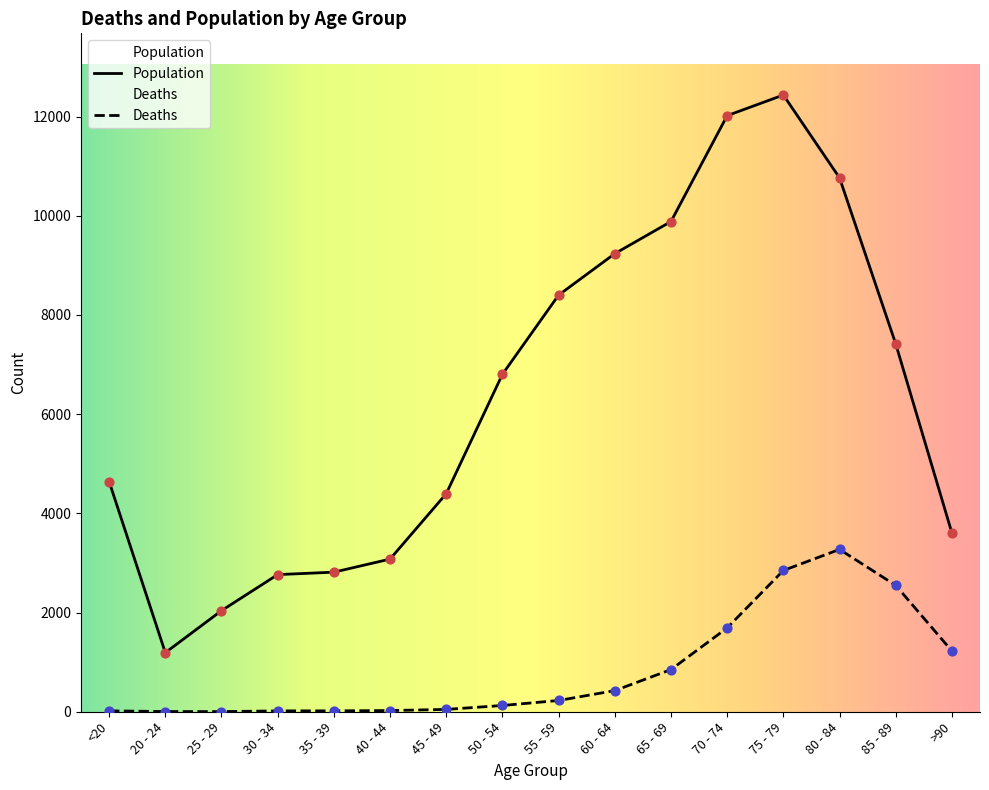

What are all the series names shown in the legend?

Deaths, Population